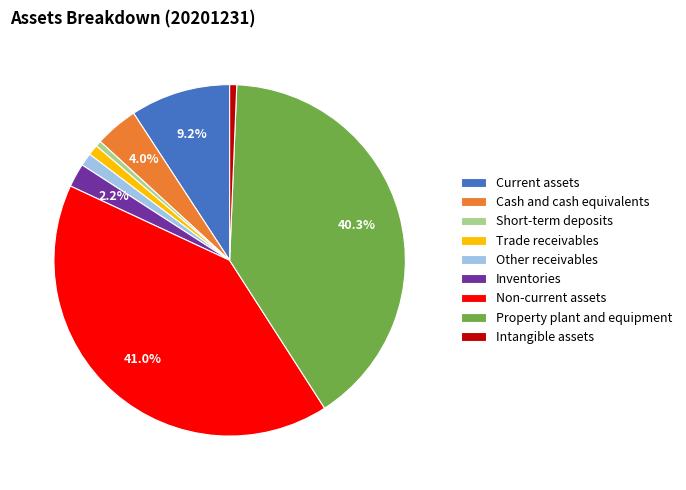

Between Other receivables and Current assets, which is larger?

Current assets